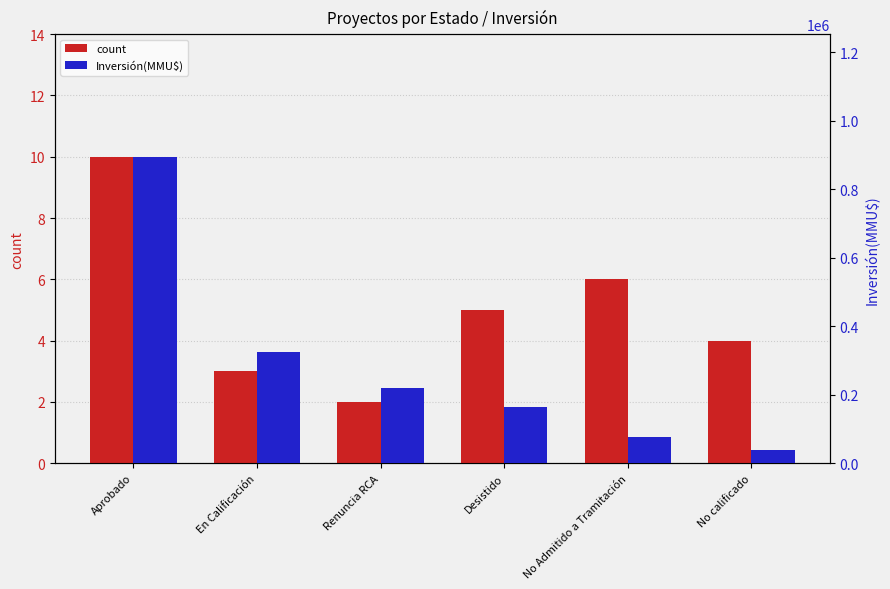

At which label does count reach its peak?

Aprobado